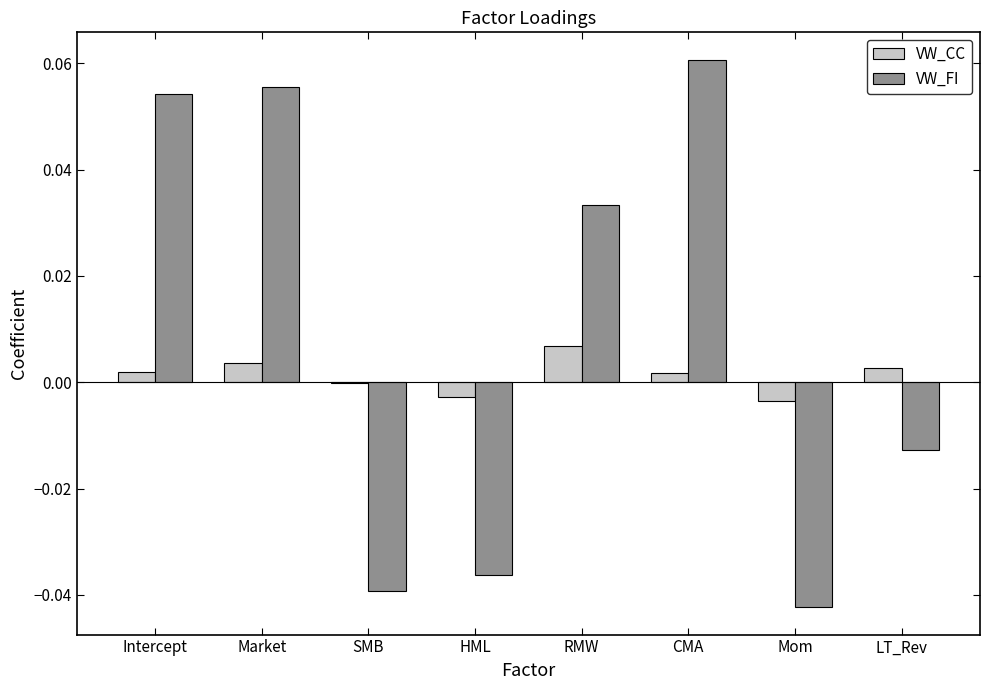

The value of VW_CC at SMB is -0.0. True or false?

True